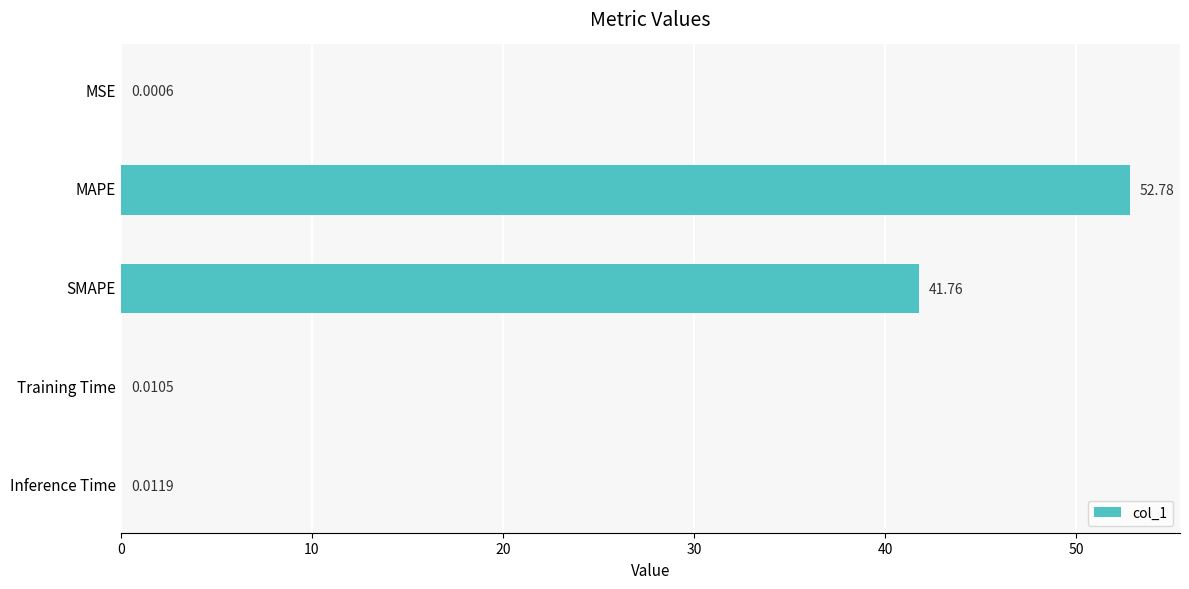

What is the change in value from SMAPE to Training Time?

-41.7